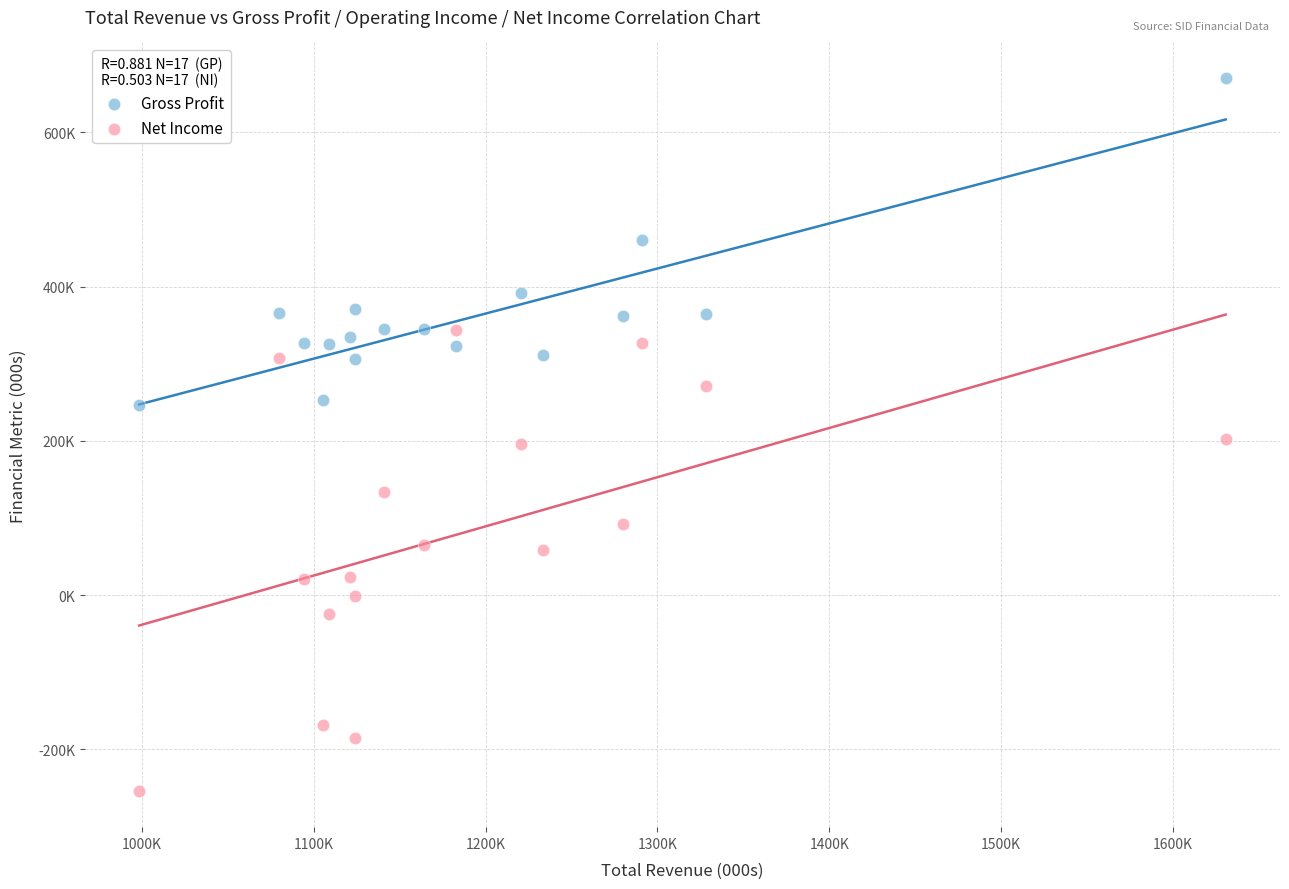

Which series has the widest spread of Y values?

Net Income